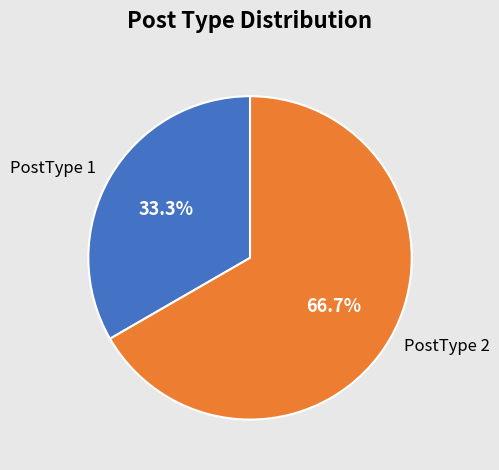

Count the number of slices in the pie.

2